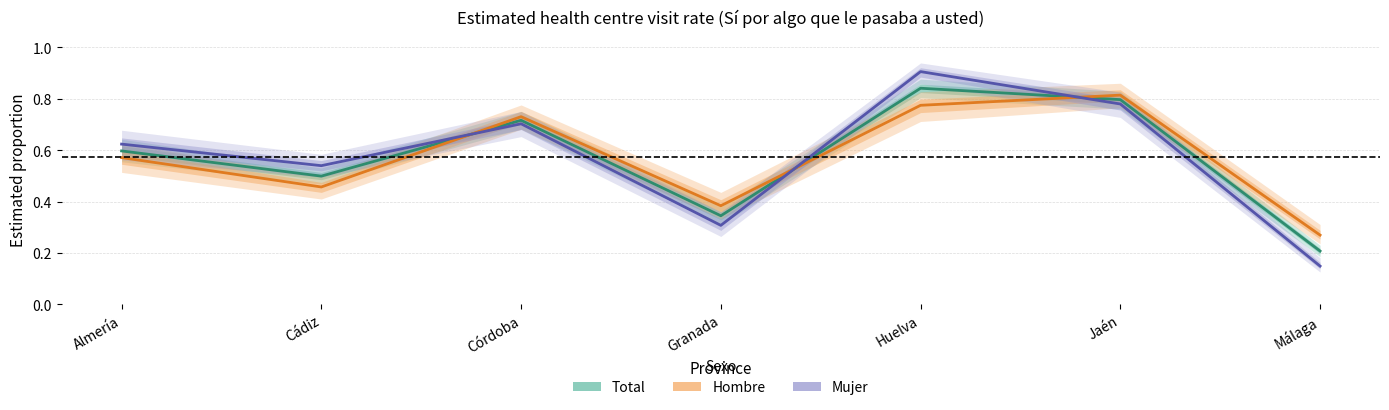

True or false: Total has more than 1 points higher than both neighbors.

True